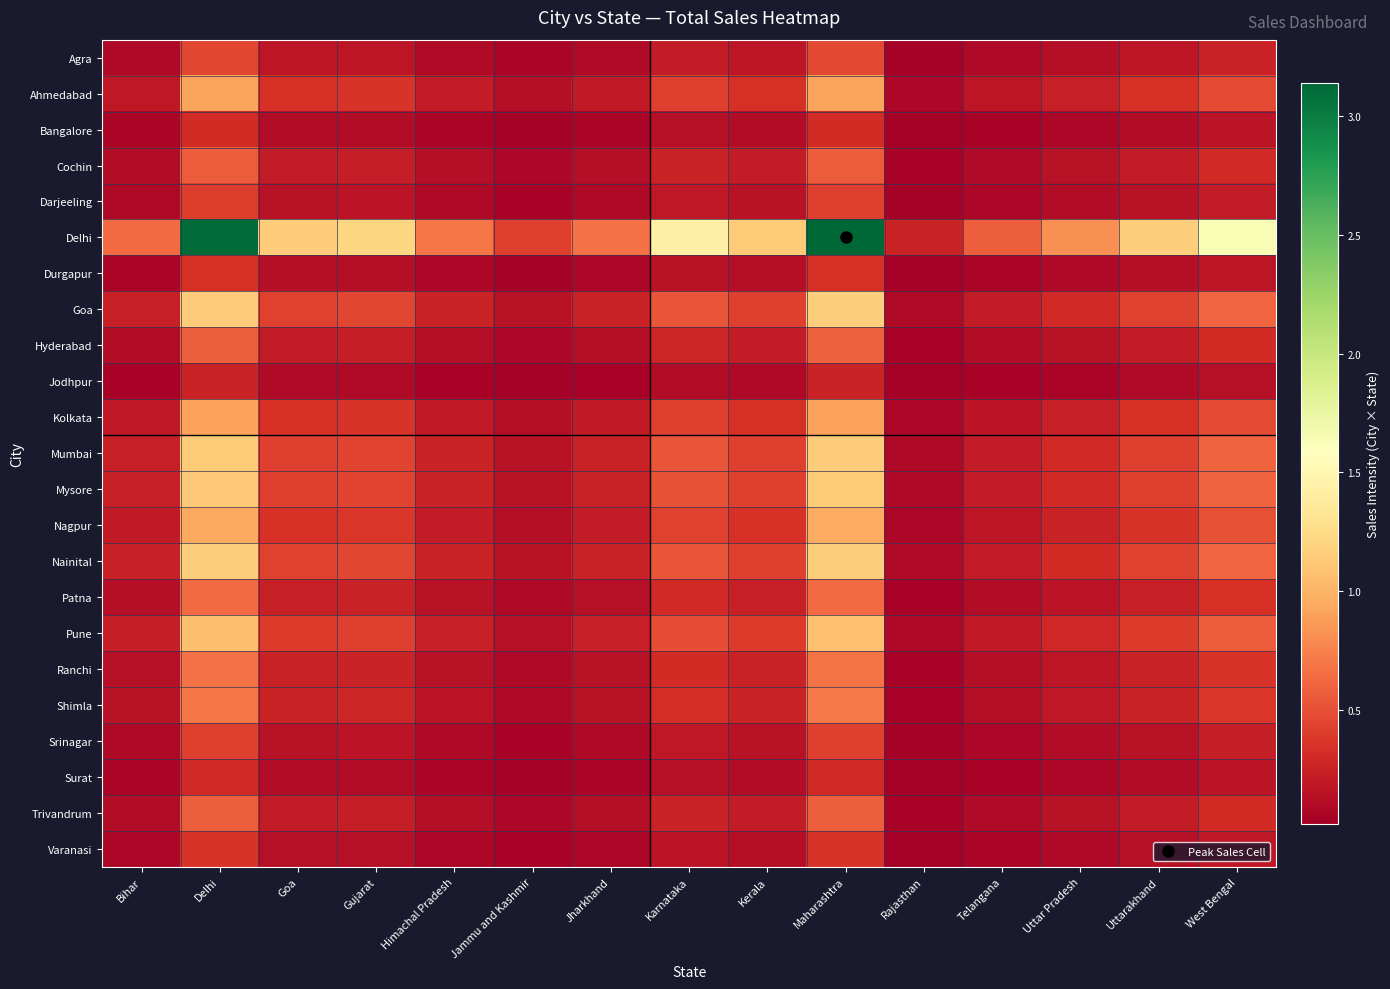

List the series in order of their peak value, lowest first.

Jodhpur, Surat, Bangalore, Durgapur, Varanasi, Darjeeling, Srinagar, Agra, Cochin, Trivandrum, Hyderabad, Patna, Ranchi, Shimla, Kolkata, Ahmedabad, Nagpur, Pune, Mysore, Mumbai, Goa, Nainital, Delhi